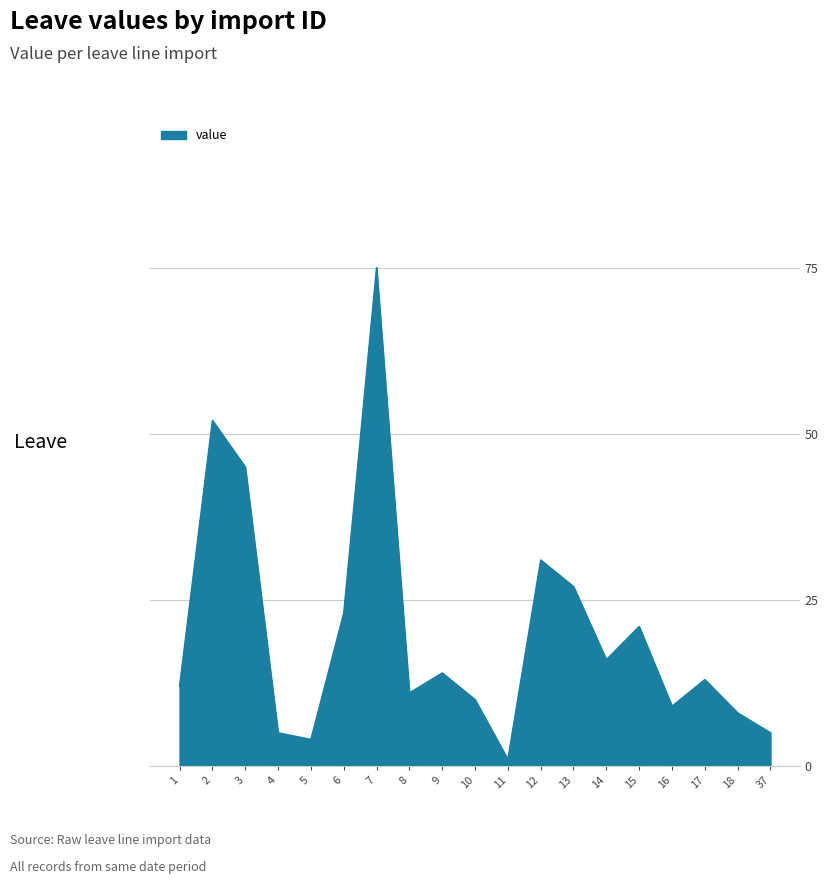

What is the sum of all values?

382